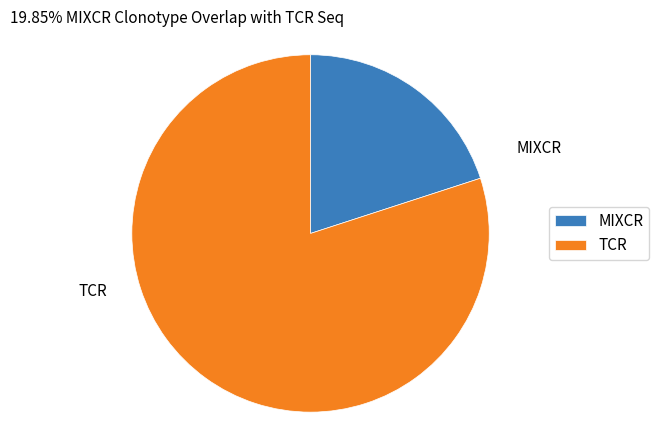

The MIXCR slice represents 10% of the pie. True or false?

False